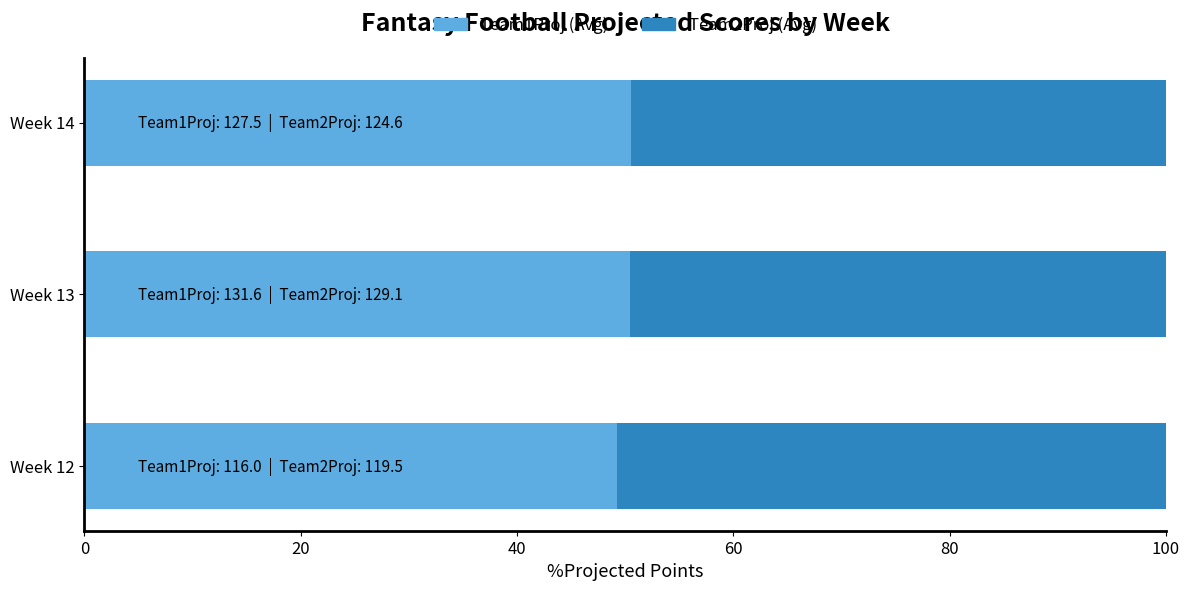

The Team1Proj (Avg) series shows 15.1 at Week 14. True or false?

False